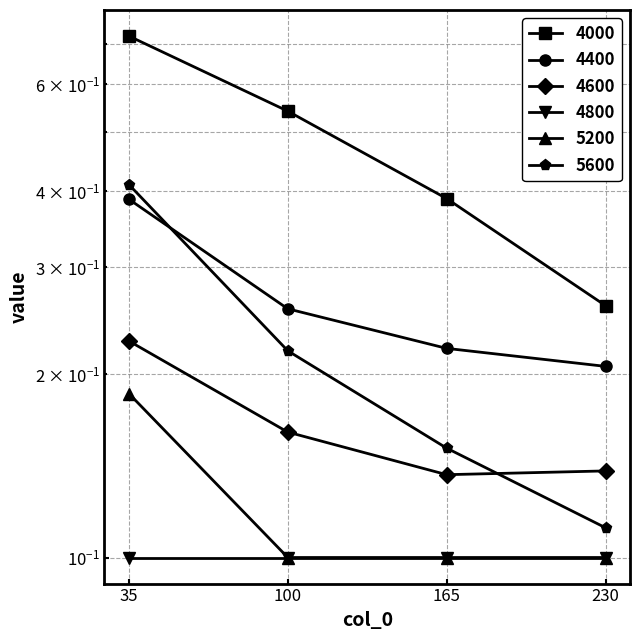

Is the value of 5200 at 100 greater than the value of 4400 at 100?

No